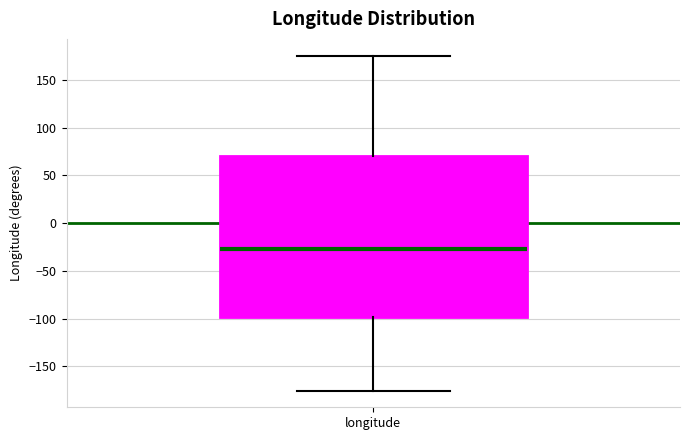

Where does the median line of the box for longitude sit on the y-axis? The values are not printed on the chart, so give them approximately, as read against the axis.

-25